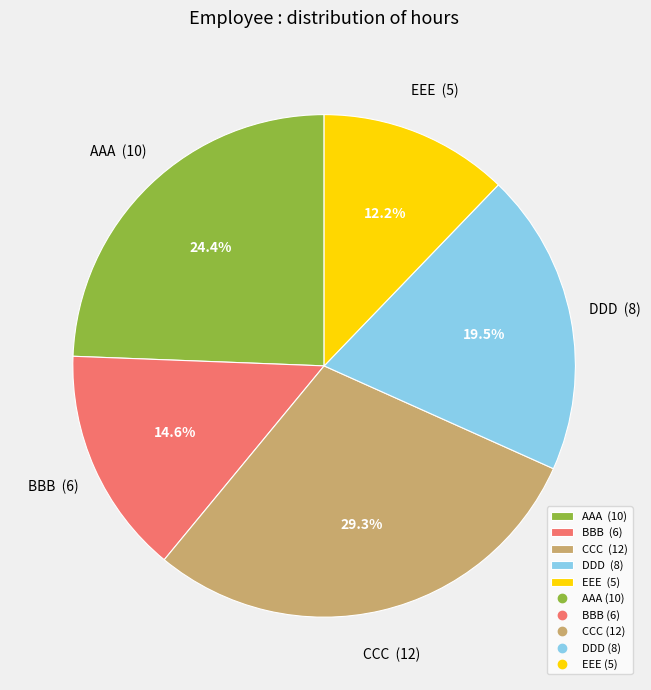

The BBB slice represents 1% of the pie. True or false?

False